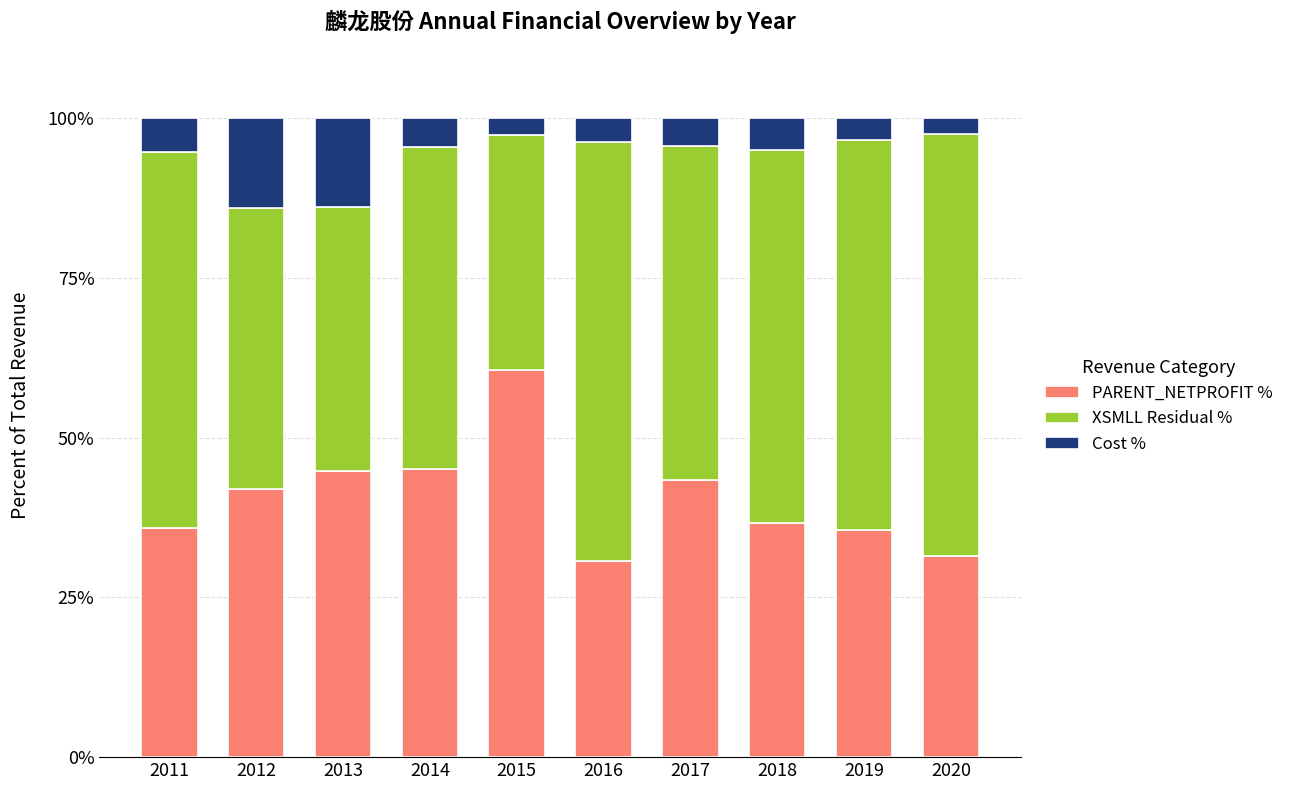

What is the total value across all series at 2015?

100.0